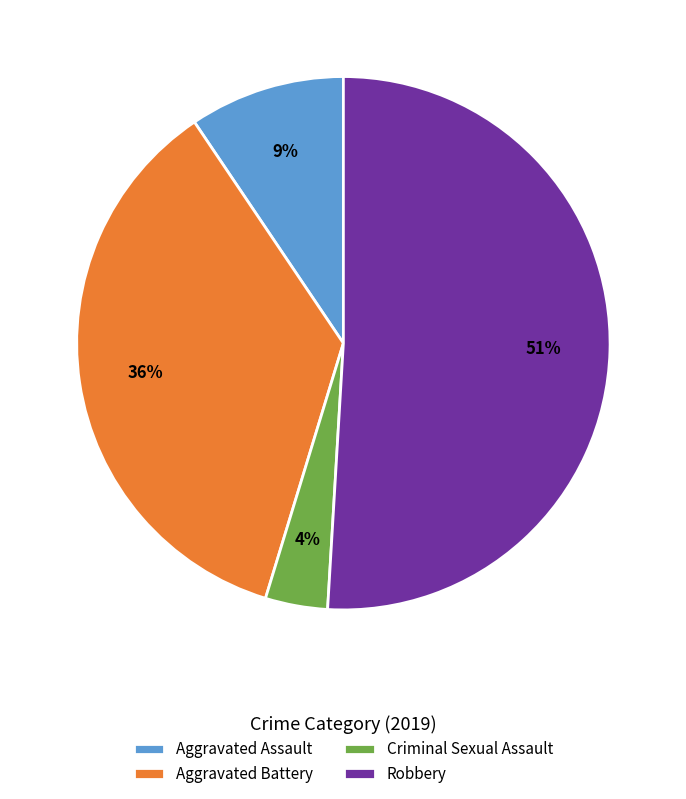

To the nearest percent, what portion does Aggravated Battery represent?

36%